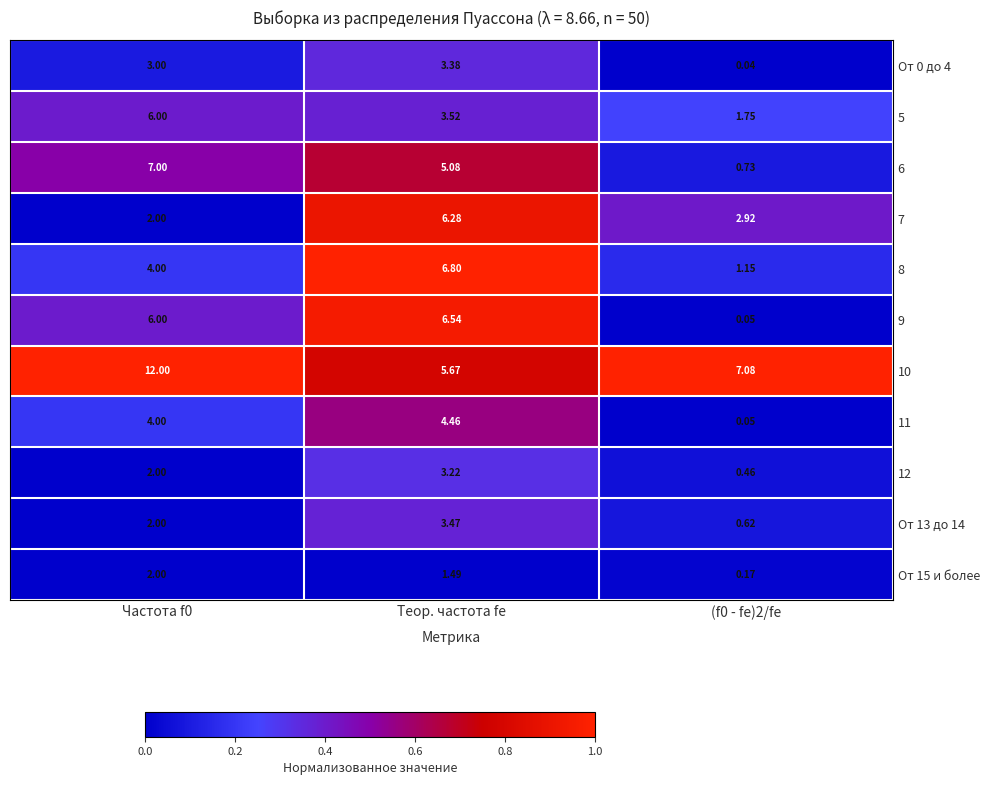

Is the value of 8 at (f0 - fe)2/fe greater than the value of От 13 до 14 at (f0 - fe)2/fe?

Yes